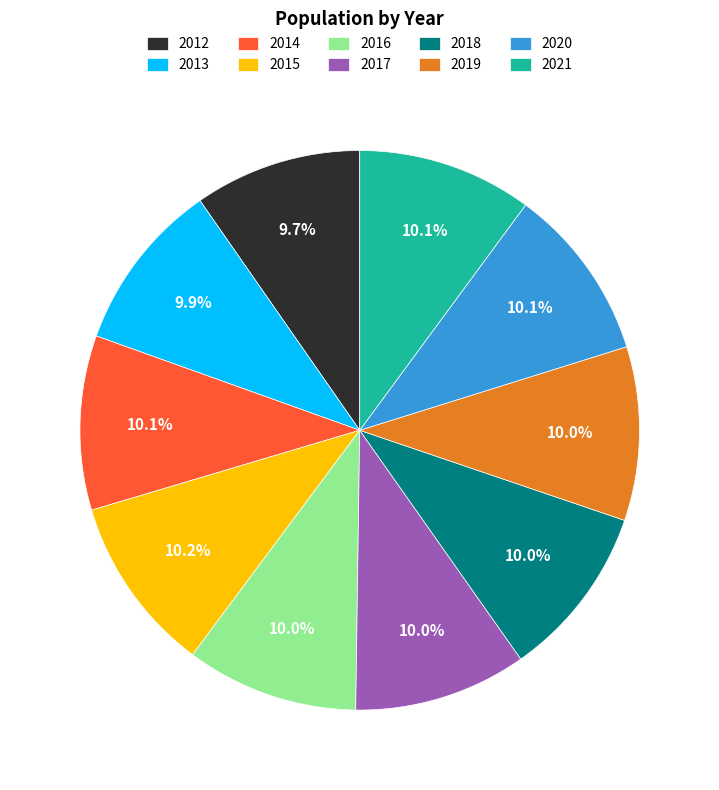

True or false: 2016 accounts for 22% of the total.

False